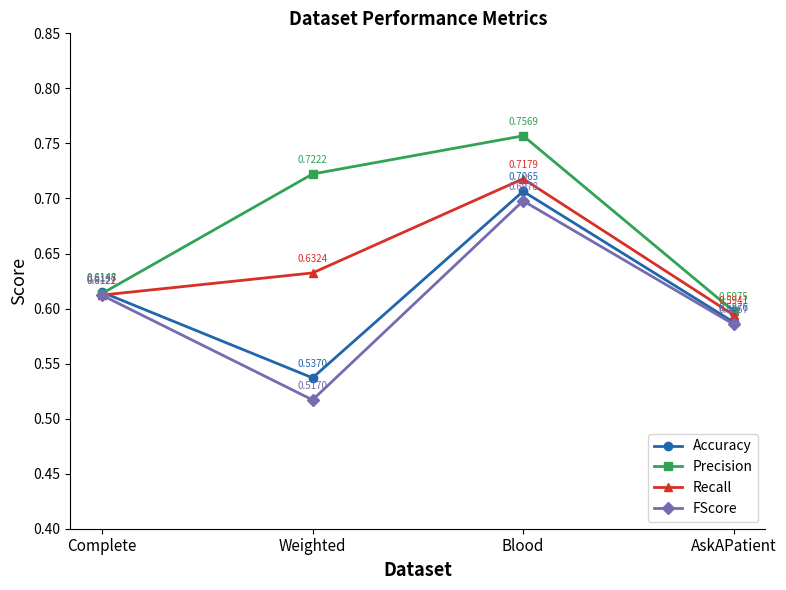

True or false: Accuracy and FScore cross at least once.

False